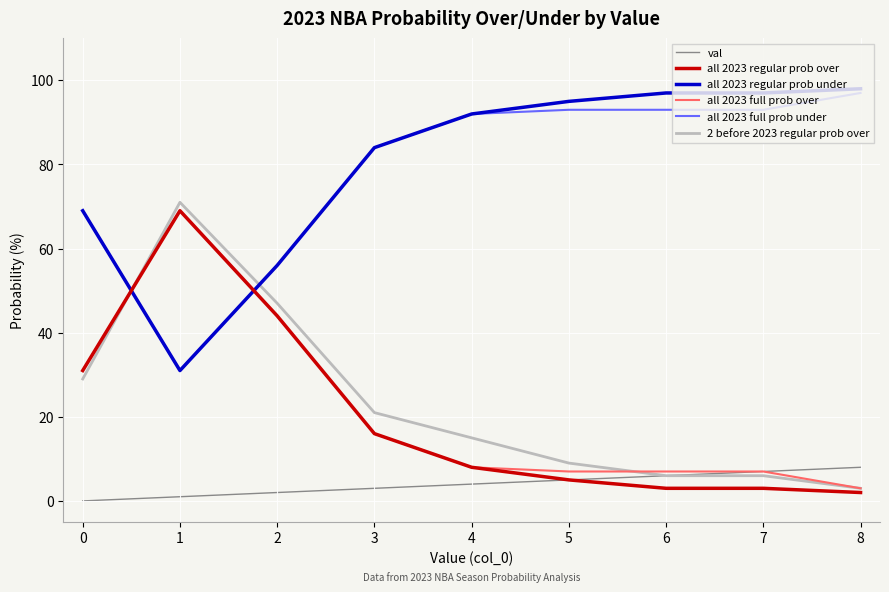

The all 2023 regular prob over series shows 3 at 7. True or false?

True